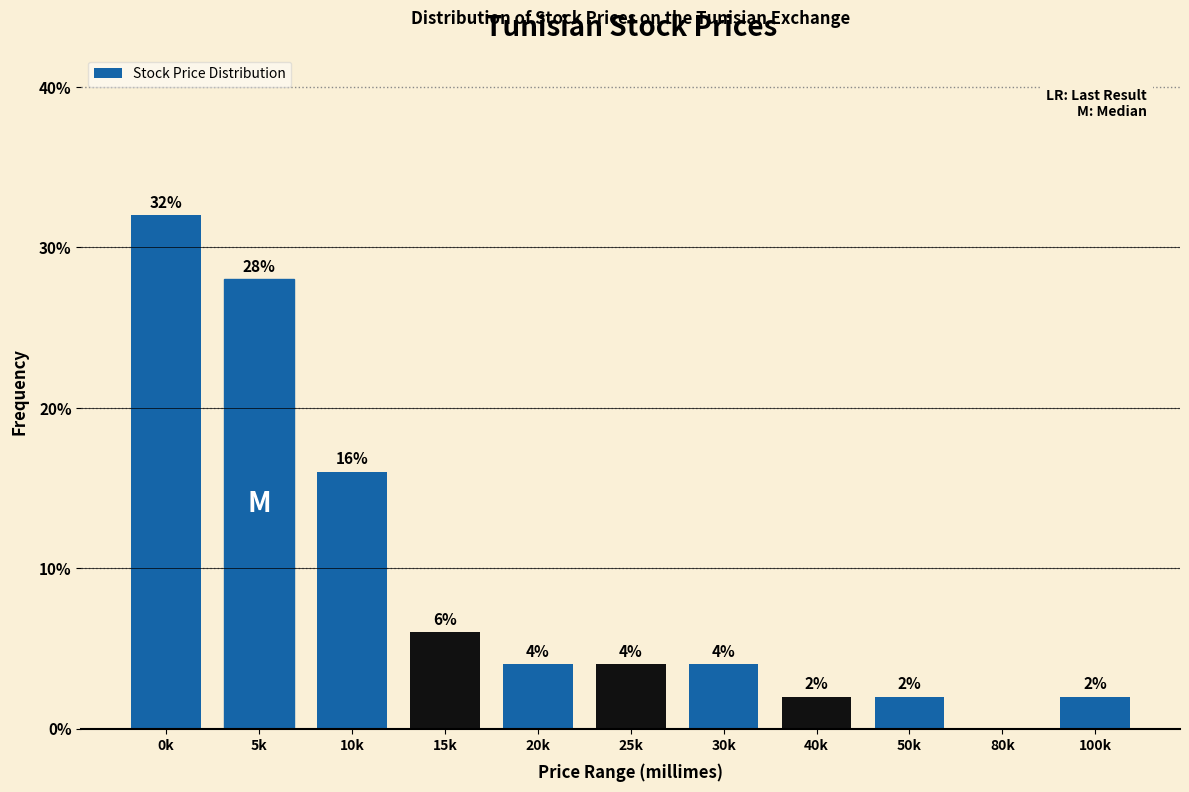

Reading left to right, what are all the values shown in this chart?

0k=32.0	5k=28.0	10k=16.0	15k=6.0	20k=4.0	25k=4.0	30k=4.0	40k=2.0	50k=2.0	80k=0.0	100k=2.0